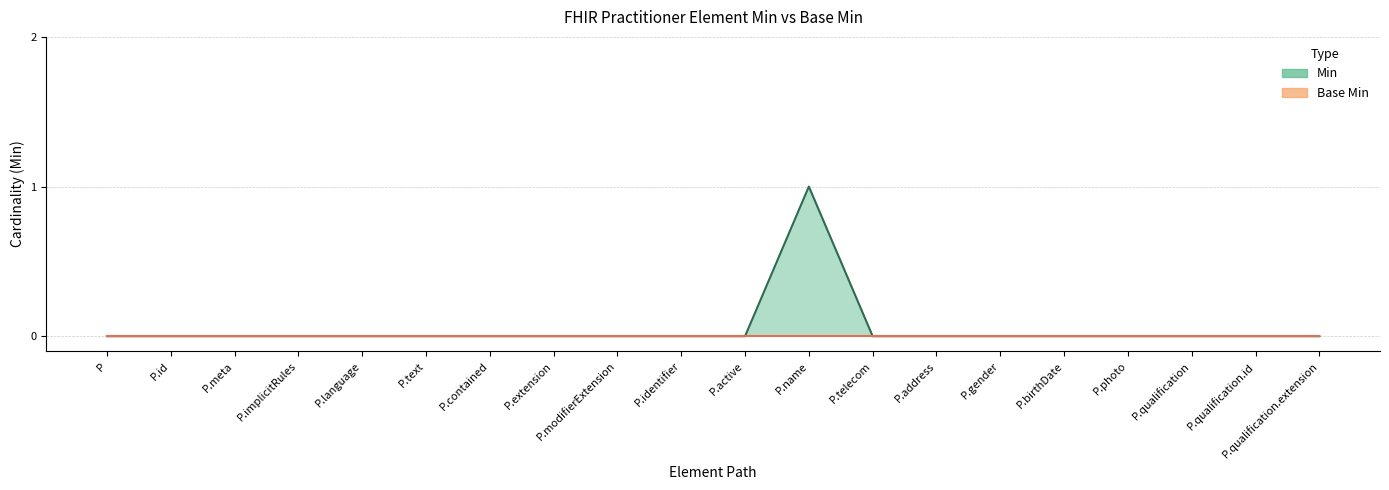

True or false: there are more than 0 points higher than both neighbors.

True